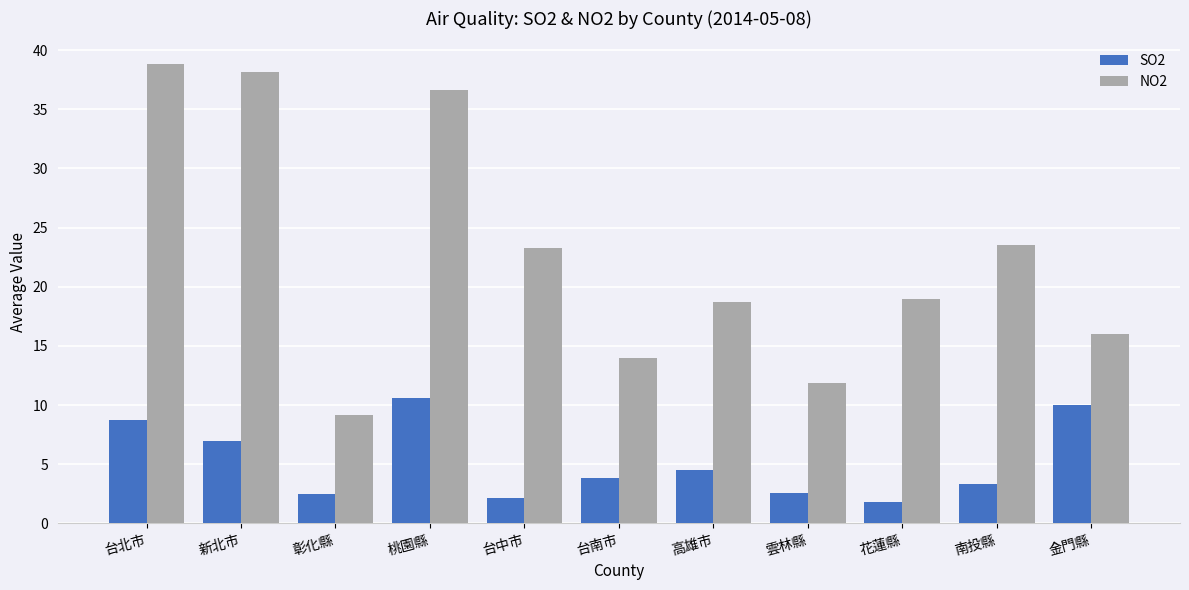

True or false: NO2 has a value of 2.5 at 雲林縣.

False